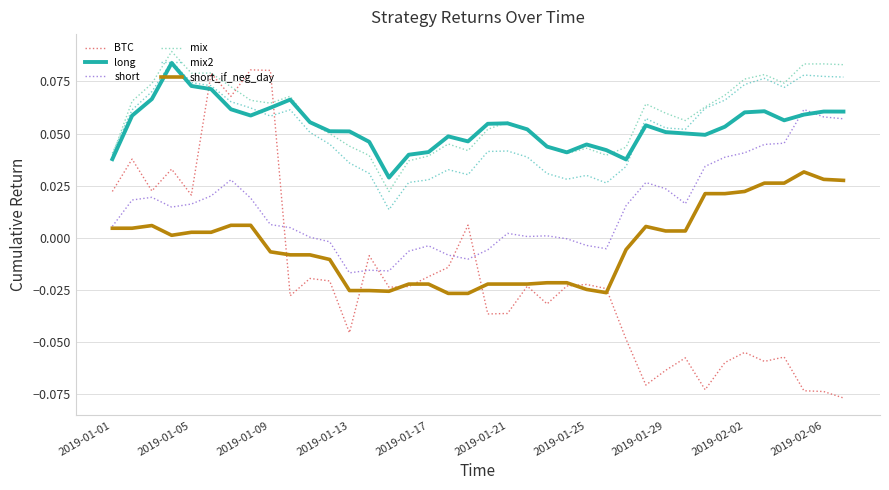

Which series has the widest spread of values?

BTC